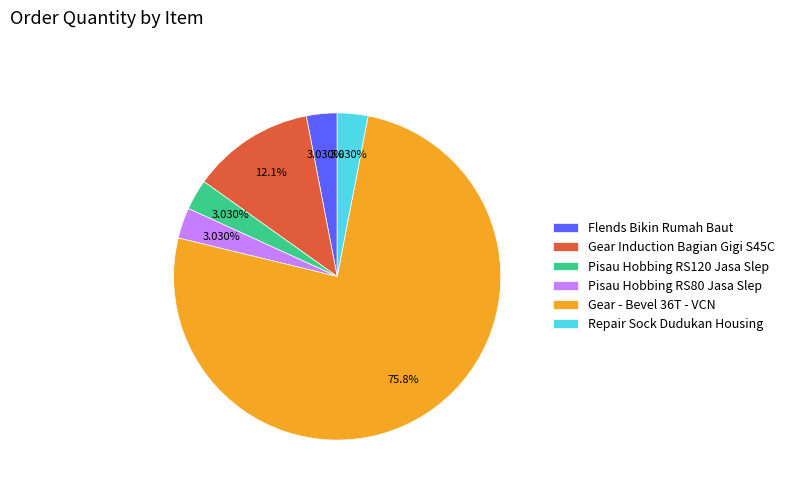

What portion of the pie excludes Gear Induction Bagian Gigi S45C?

87.9%